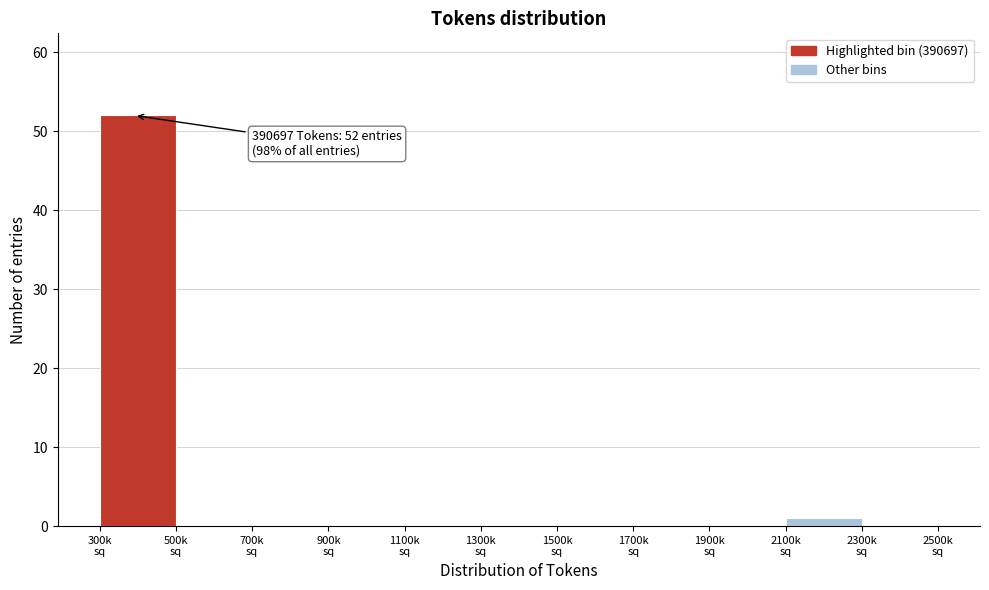

What is the maximum value shown in the chart?

52